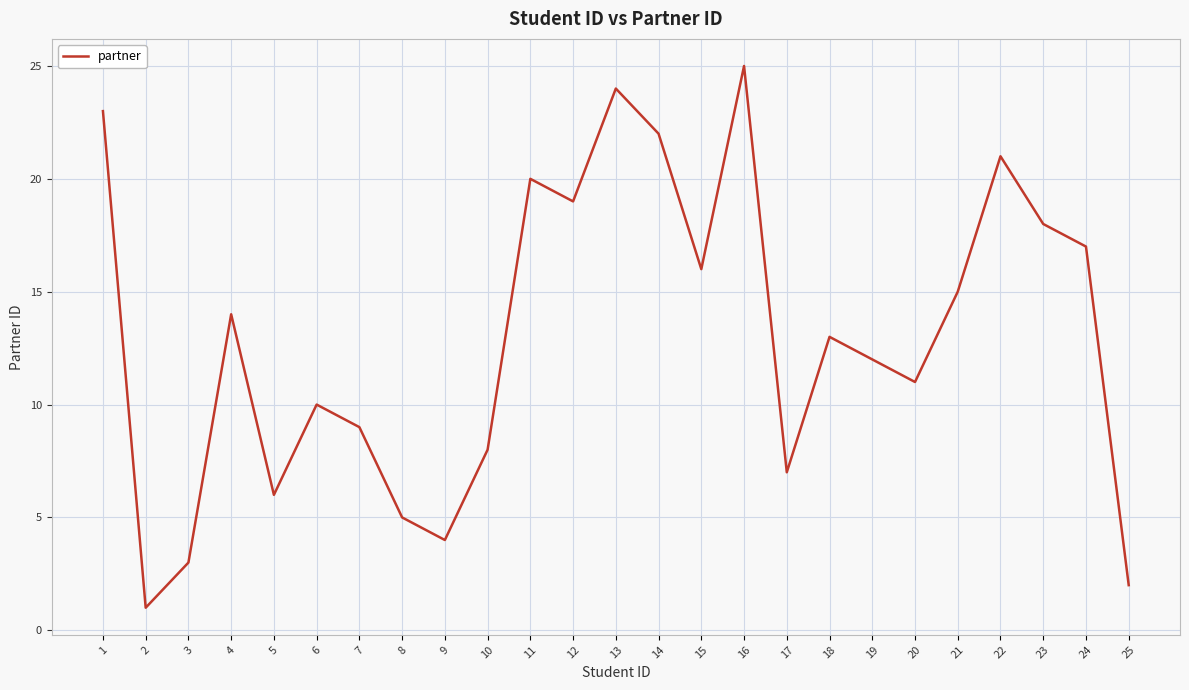

Count the number of categories in the chart.

25